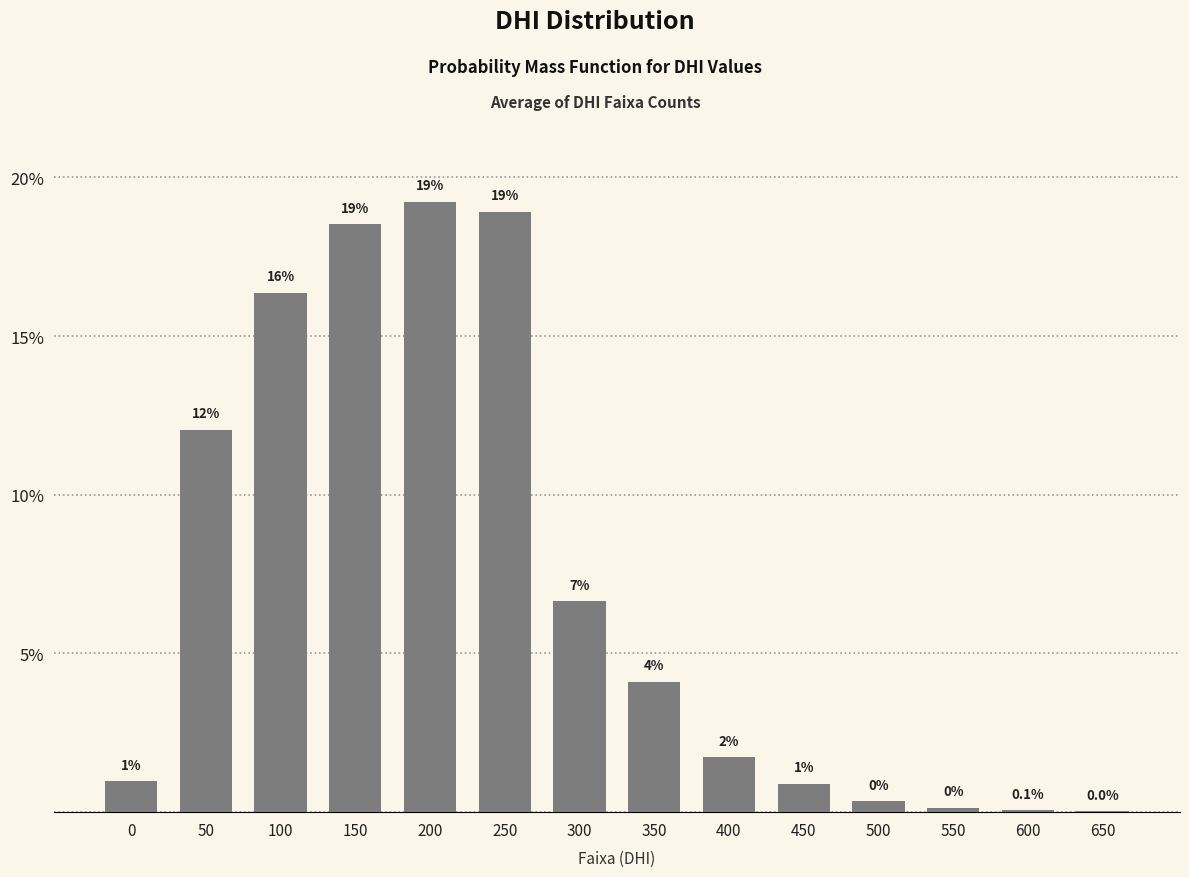

Is it true that the value at 200 is 6.1?

False